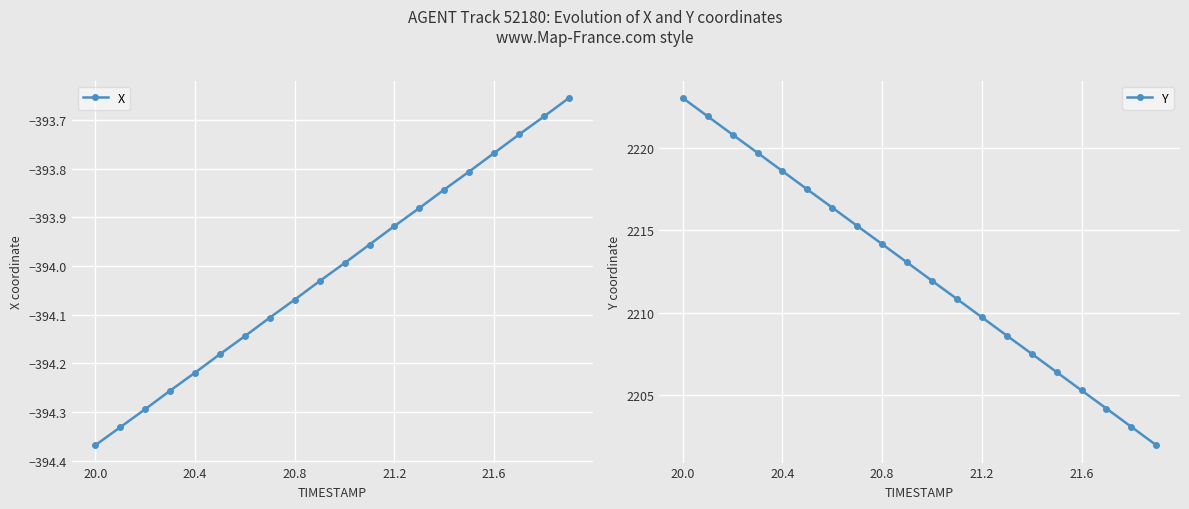

How many distinct data groups are displayed?

2